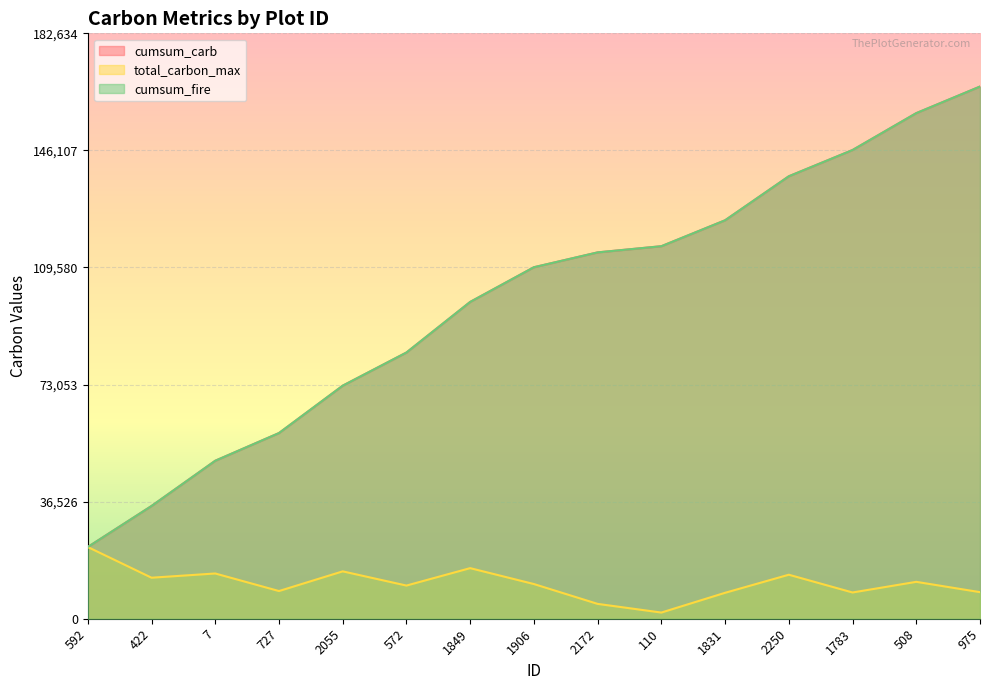

At which label is cumsum_carb closest to 94203?

1849